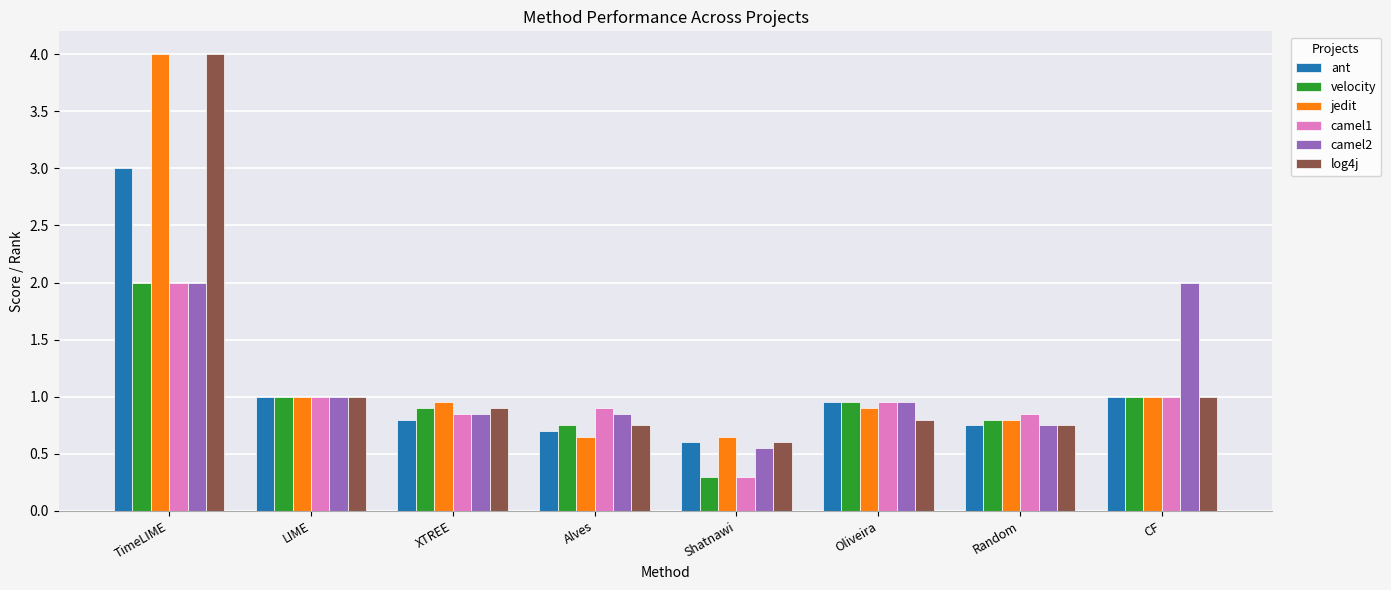

True or false: ant has a value of 0.4 at Random.

False